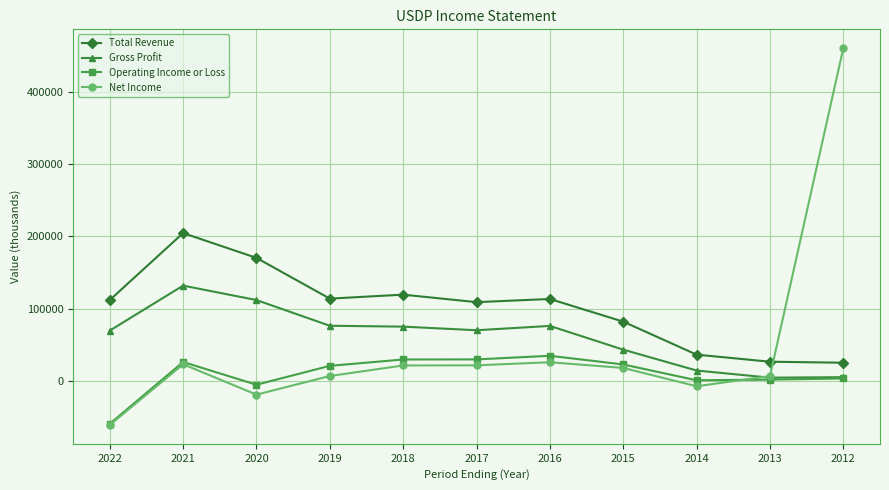

What is the greatest value displayed?

460600